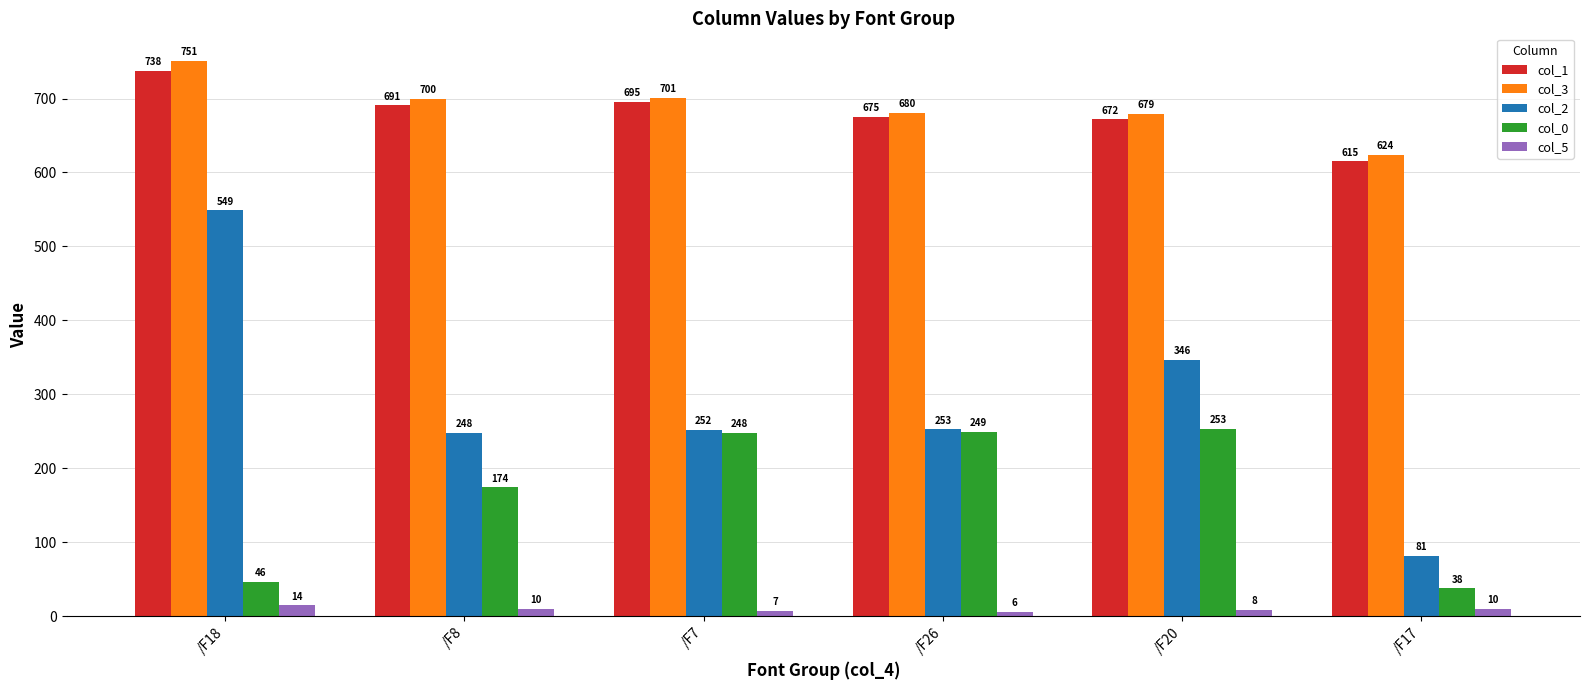

Which series has the largest total across all categories?

col_3